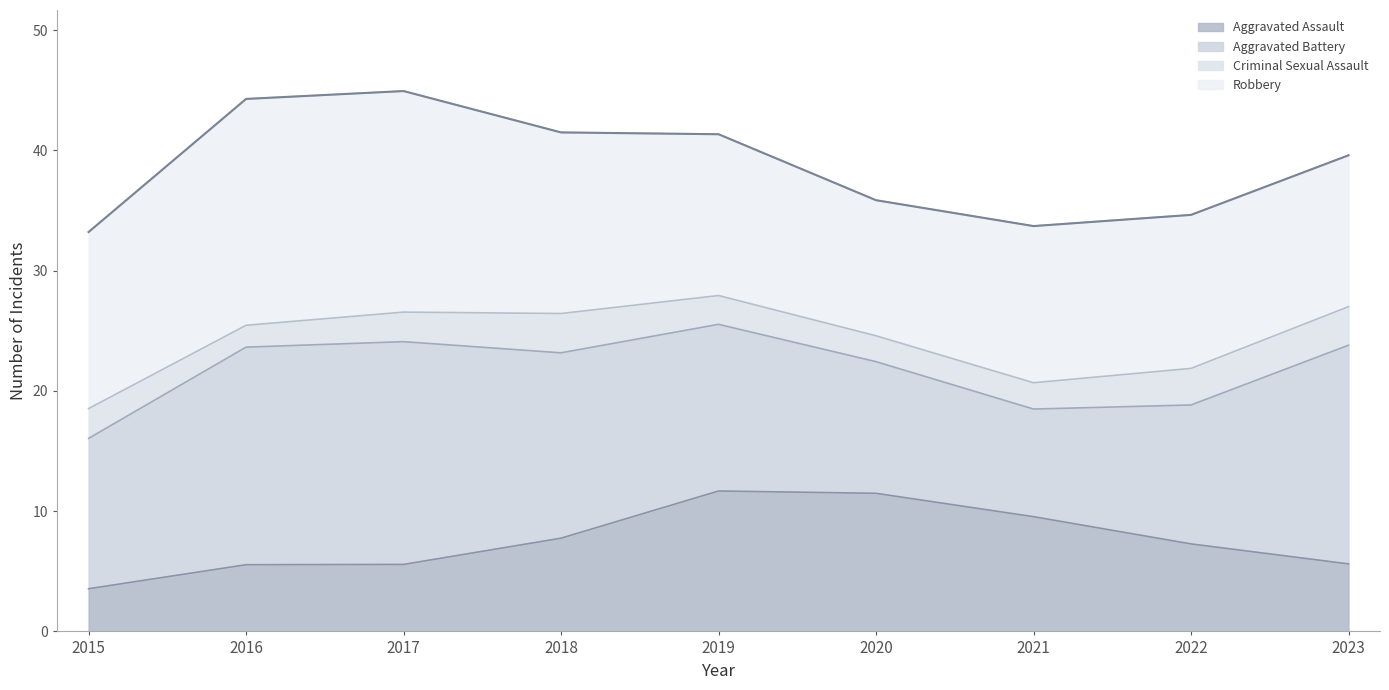

Where does the Criminal Sexual Assault series first go above 3?

2018